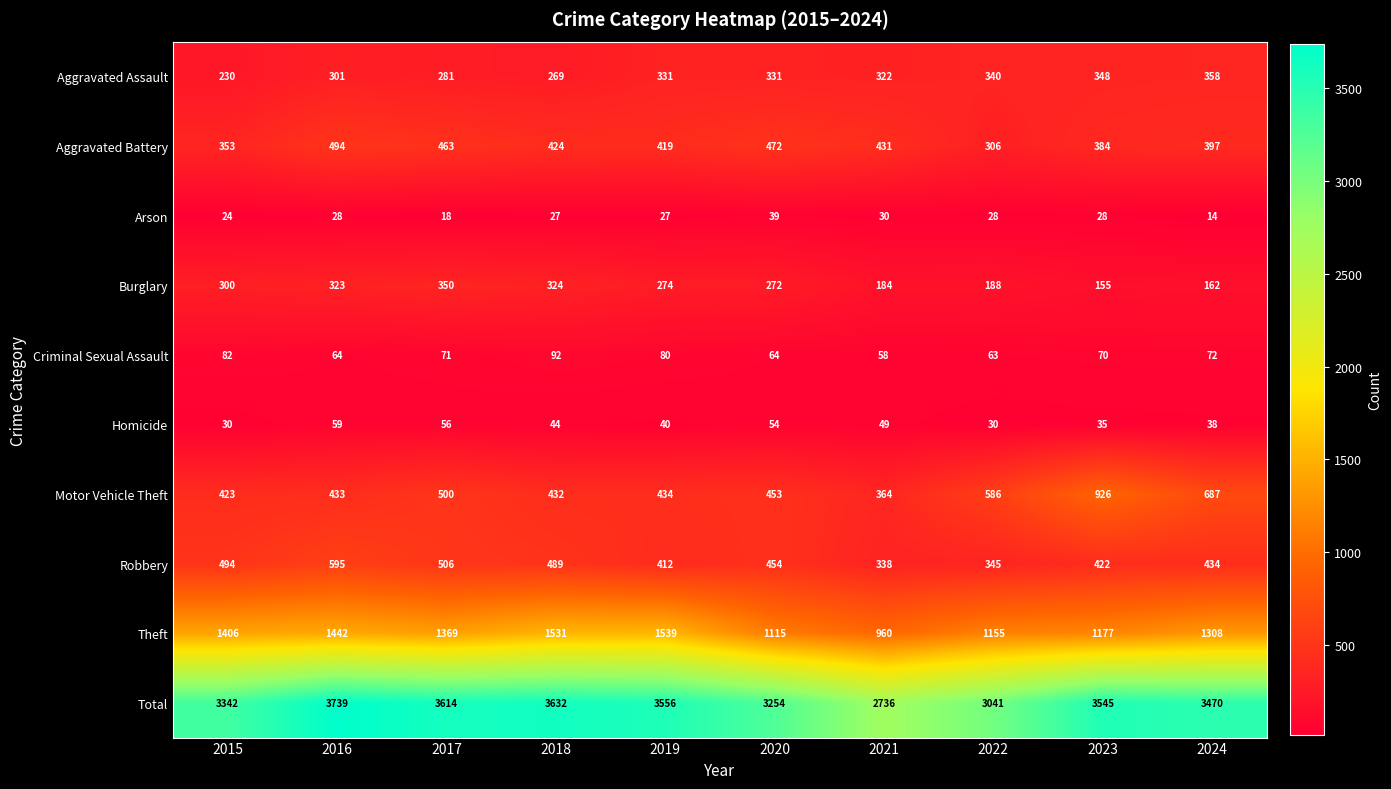

Rank the series at 2016 from highest to lowest value.

Total, Theft, Robbery, Aggravated Battery, Motor Vehicle Theft, Burglary, Aggravated Assault, Criminal Sexual Assault, Homicide, Arson